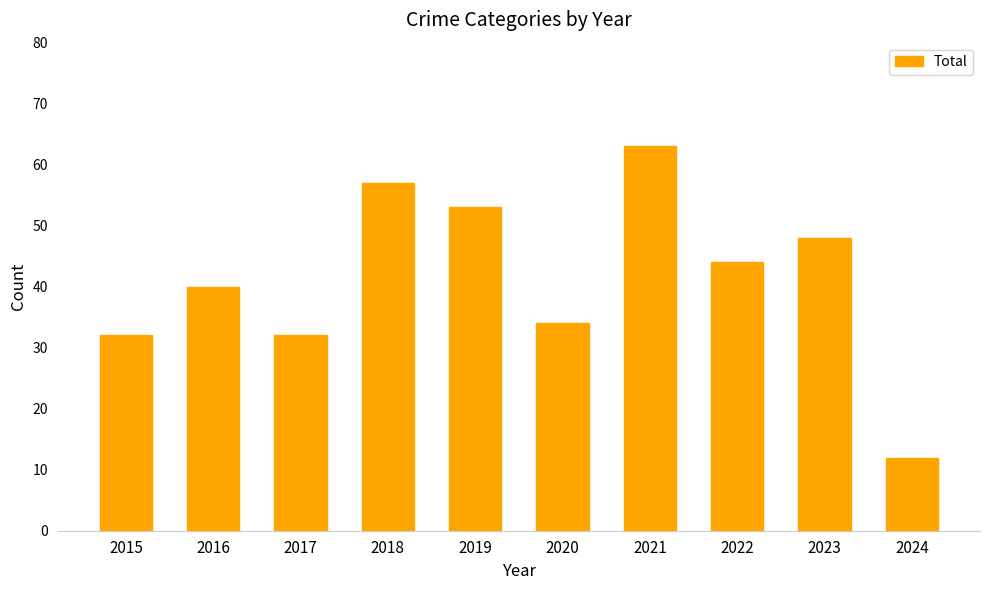

What is the sum of the values at 2022 and 2021?

107